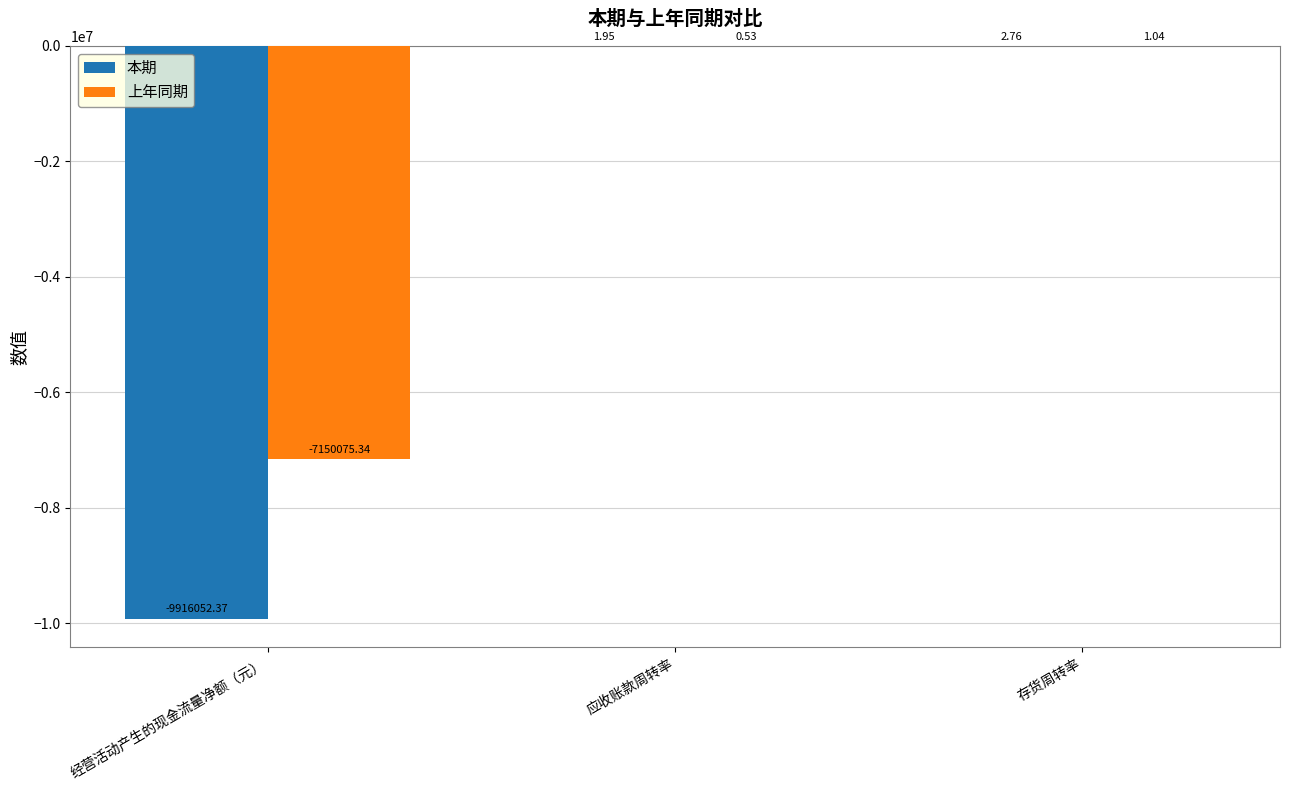

What is the sum of all 上年同期 values?

-7150073.8